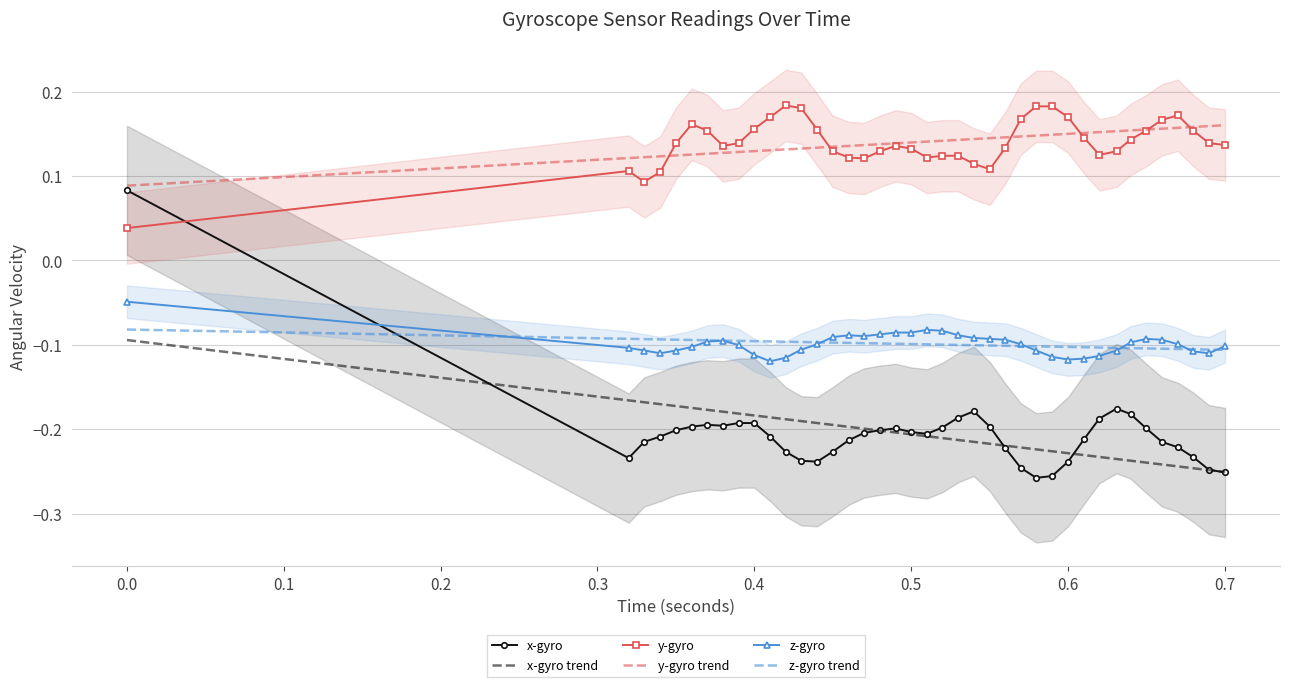

Is this an area chart (filled region under the line)?

No